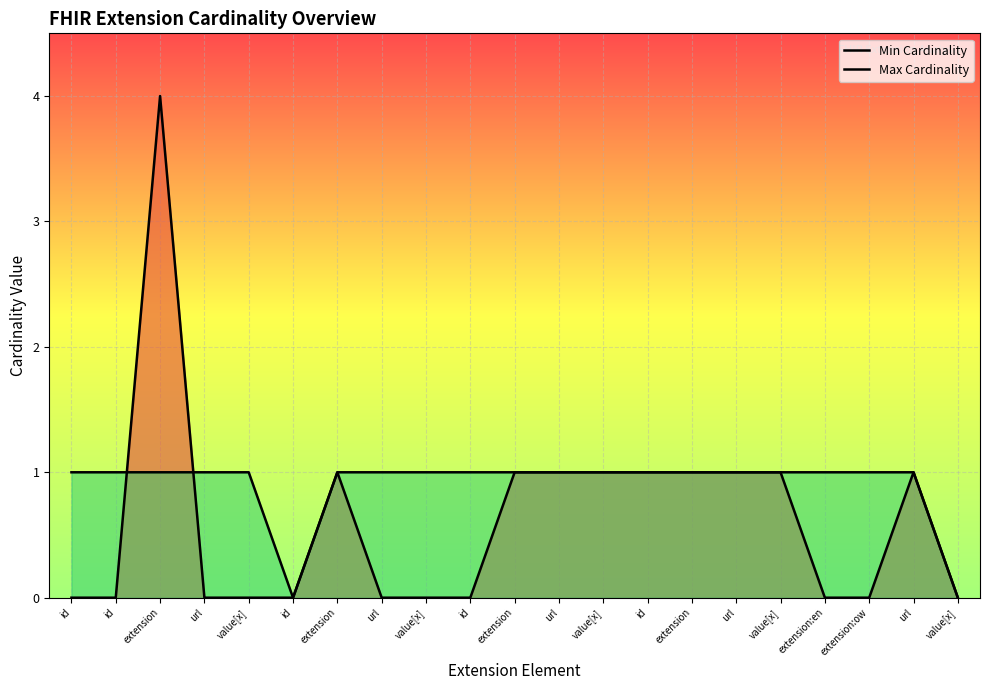

Rank the series at id from lowest to highest value.

Min Cardinality, Max Cardinality